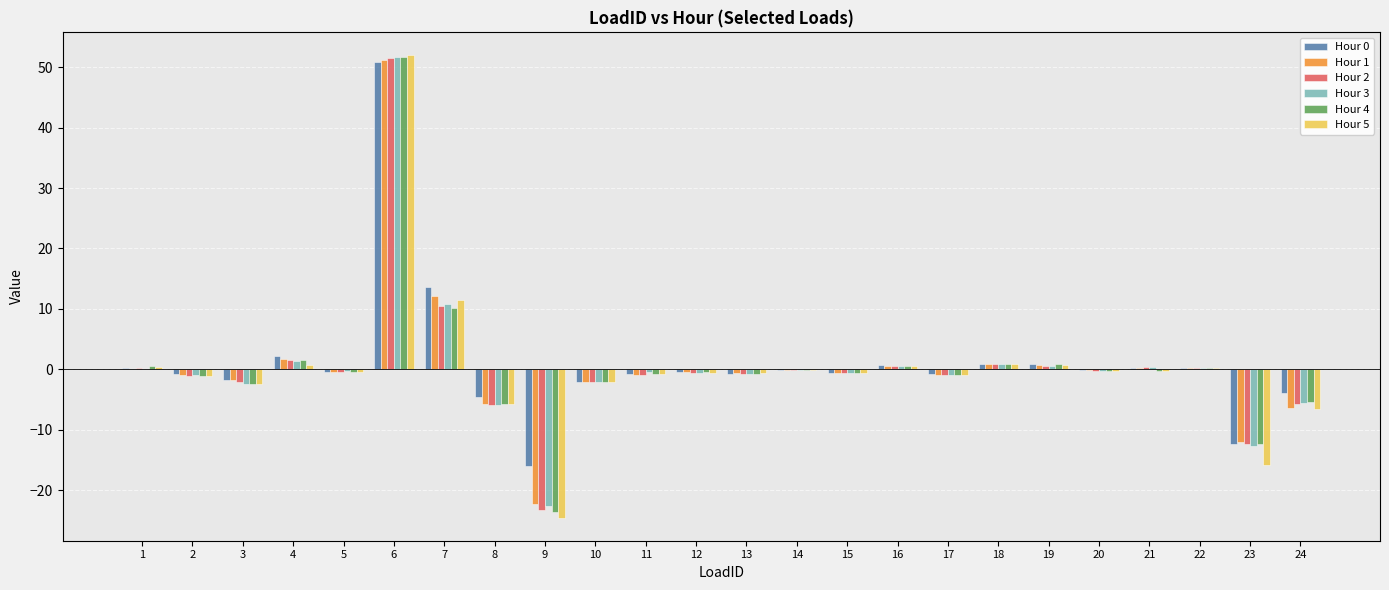

At which label does Hour 1 reach its peak?

6